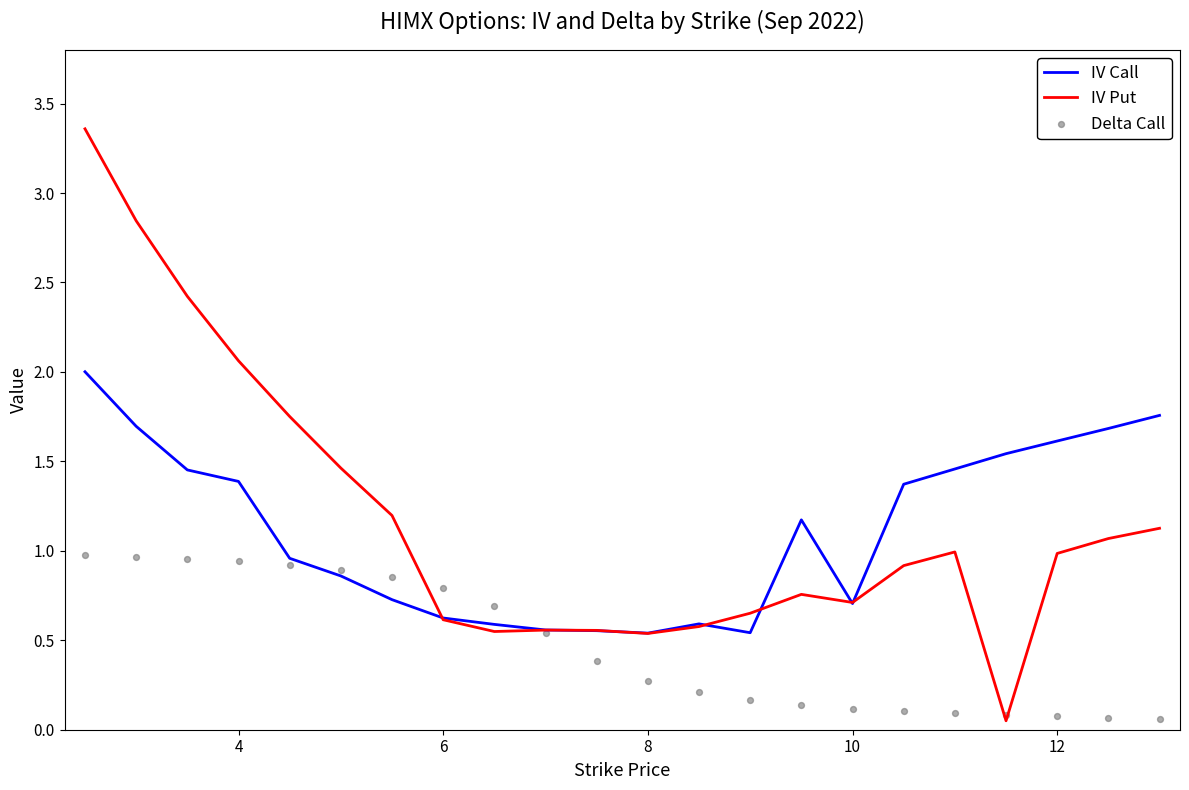

True or false: IV Call has a value of 1.4 at 4.

True